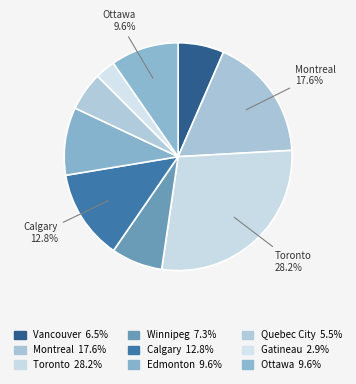

Rank the categories by value from lowest to highest.

Gatineau, Quebec City, Vancouver, Winnipeg, Edmonton, Ottawa, Calgary, Montreal, Toronto